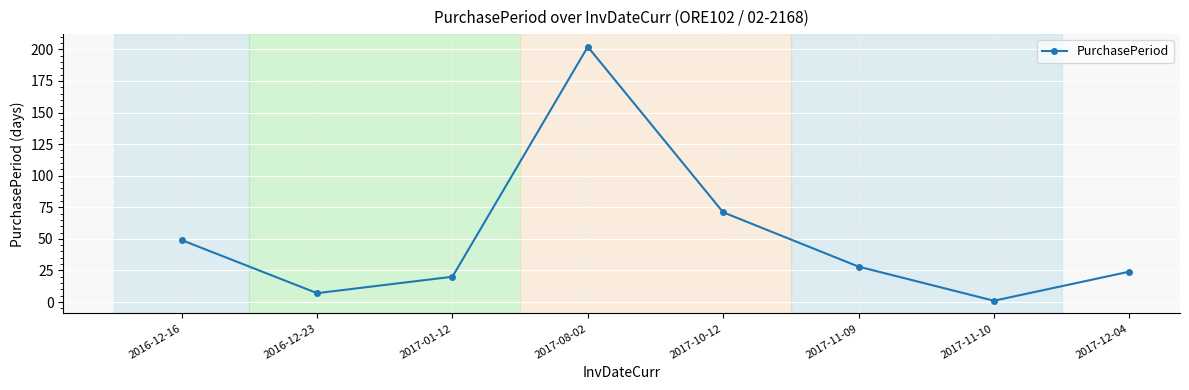

List the labels in order of value, smallest first.

2017-11-10, 2016-12-23, 2017-01-12, 2017-12-04, 2017-11-09, 2016-12-16, 2017-10-12, 2017-08-02